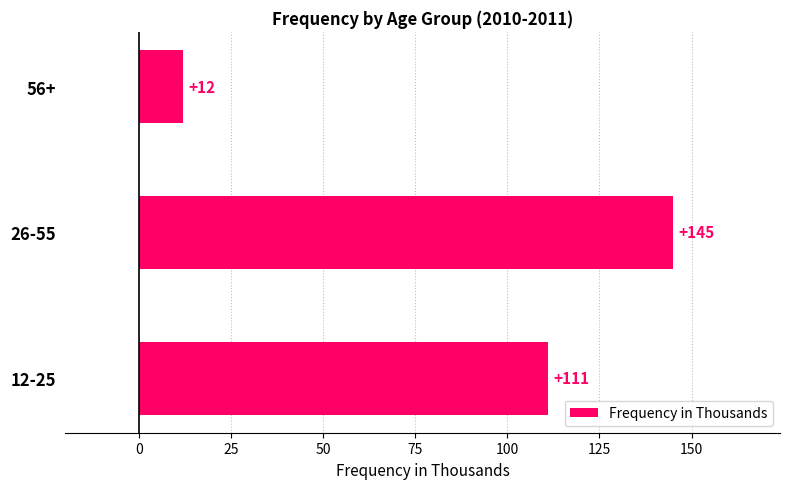

How many values are below 111?

1